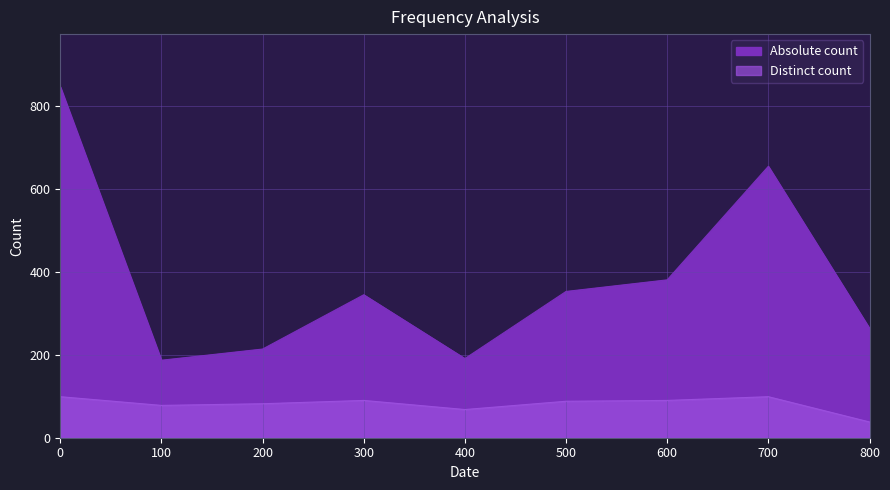

Reading right to left, extract all data points from this chart.

Absolute count: 264	655	381	353	191	345	214	187	847
Distinct count: 38	99	90	88	68	90	82	78	99